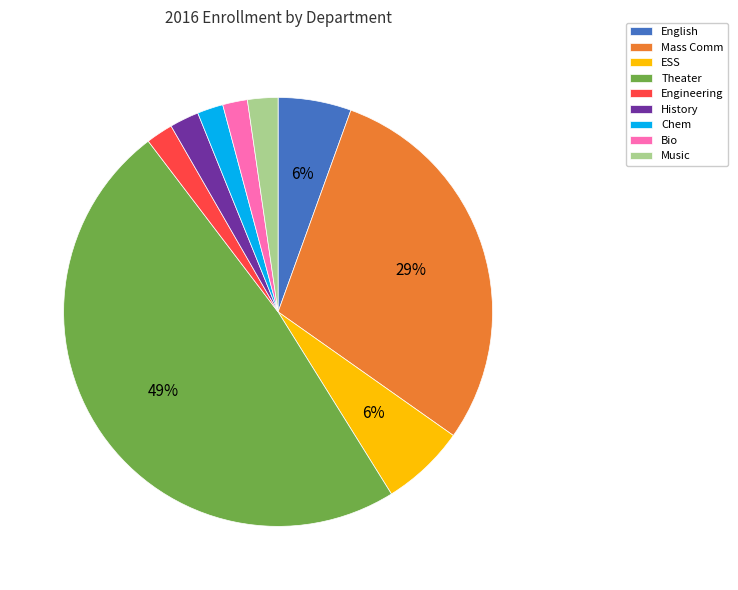

To the nearest percent, what is the average slice percentage?

11%